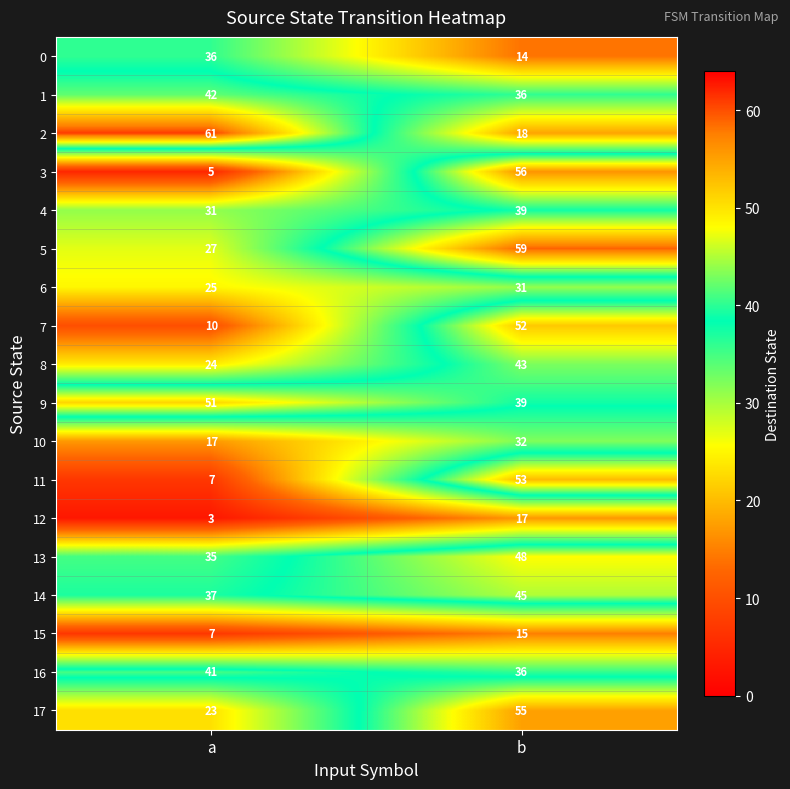

Which label corresponds to the largest value in the chart?

a